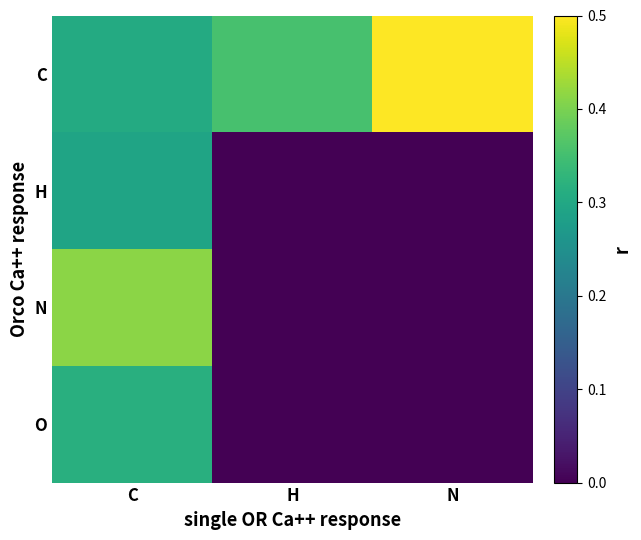

At how many categories does at least one series exceed 0?

3